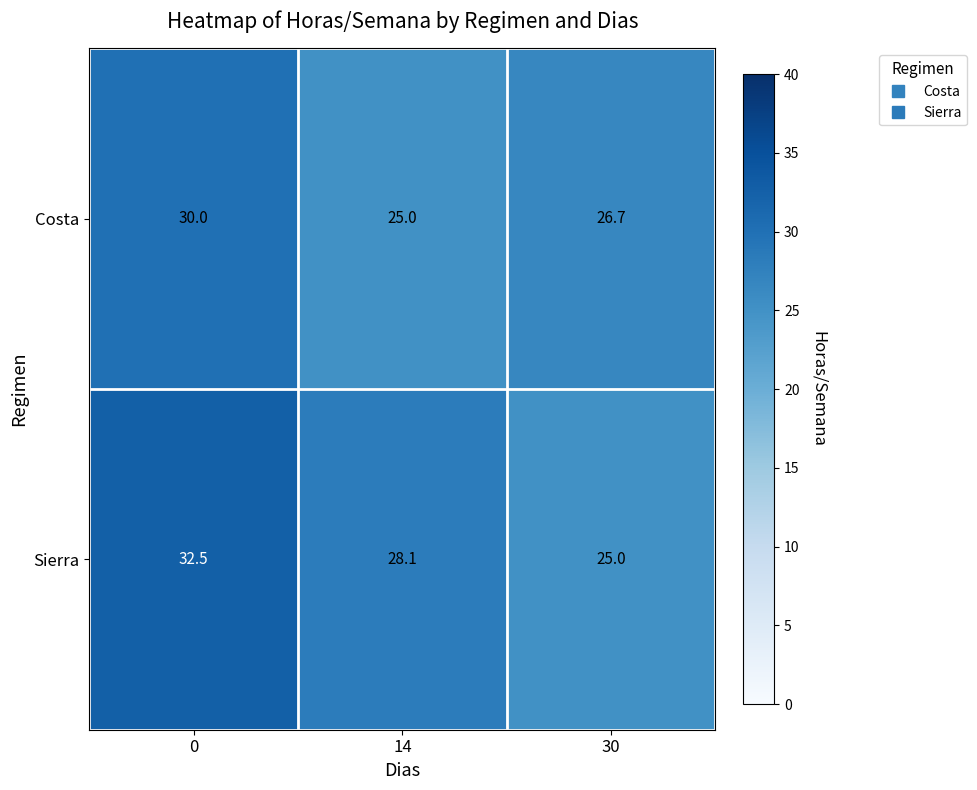

Reading left to right, what are all the values shown in this chart?

Costa: 0=30.0	14=25.0	30=26.7
Sierra: 0=32.5	14=28.1	30=25.0